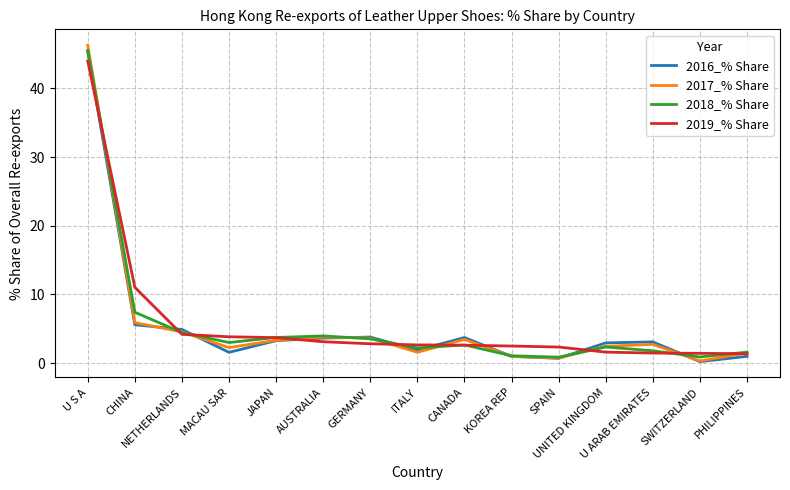

Which series ends up on top after the final intersection of 2017_% Share and 2016_% Share?

2017_% Share